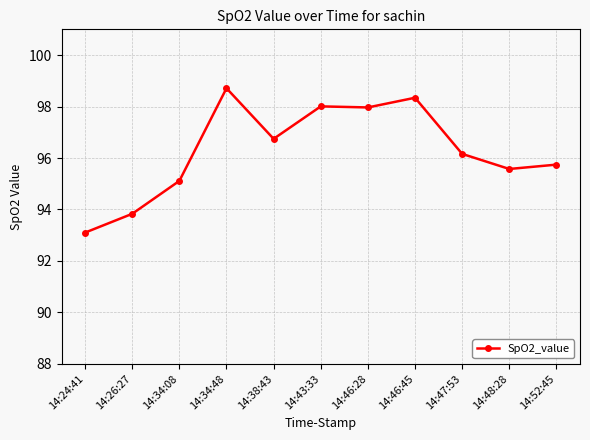

True or false: there are more than 1 points higher than both neighbors.

True